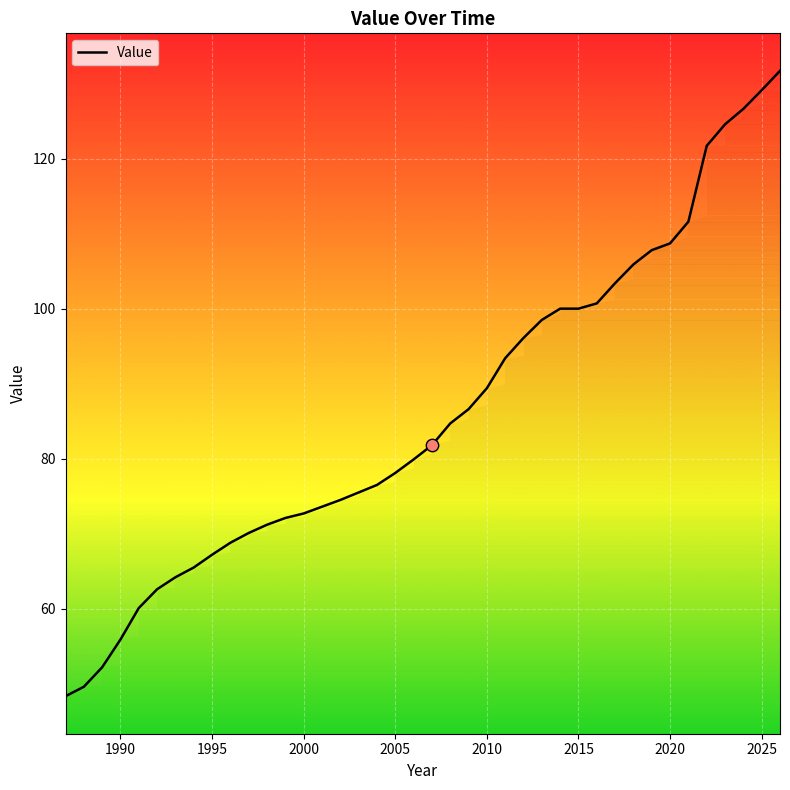

True or false: Value has a value of 152.0 at 2015.

False